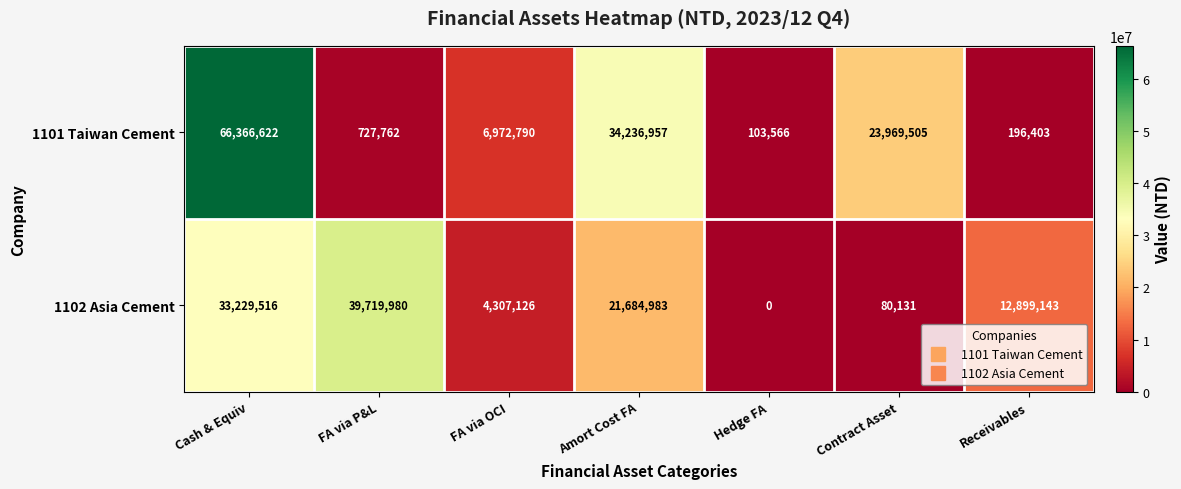

Rank the categories by 1102 Asia Cement value from highest to lowest.

FA via P&L, Cash & Equiv, Amort Cost FA, Receivables, FA via OCI, Contract Asset, Hedge FA